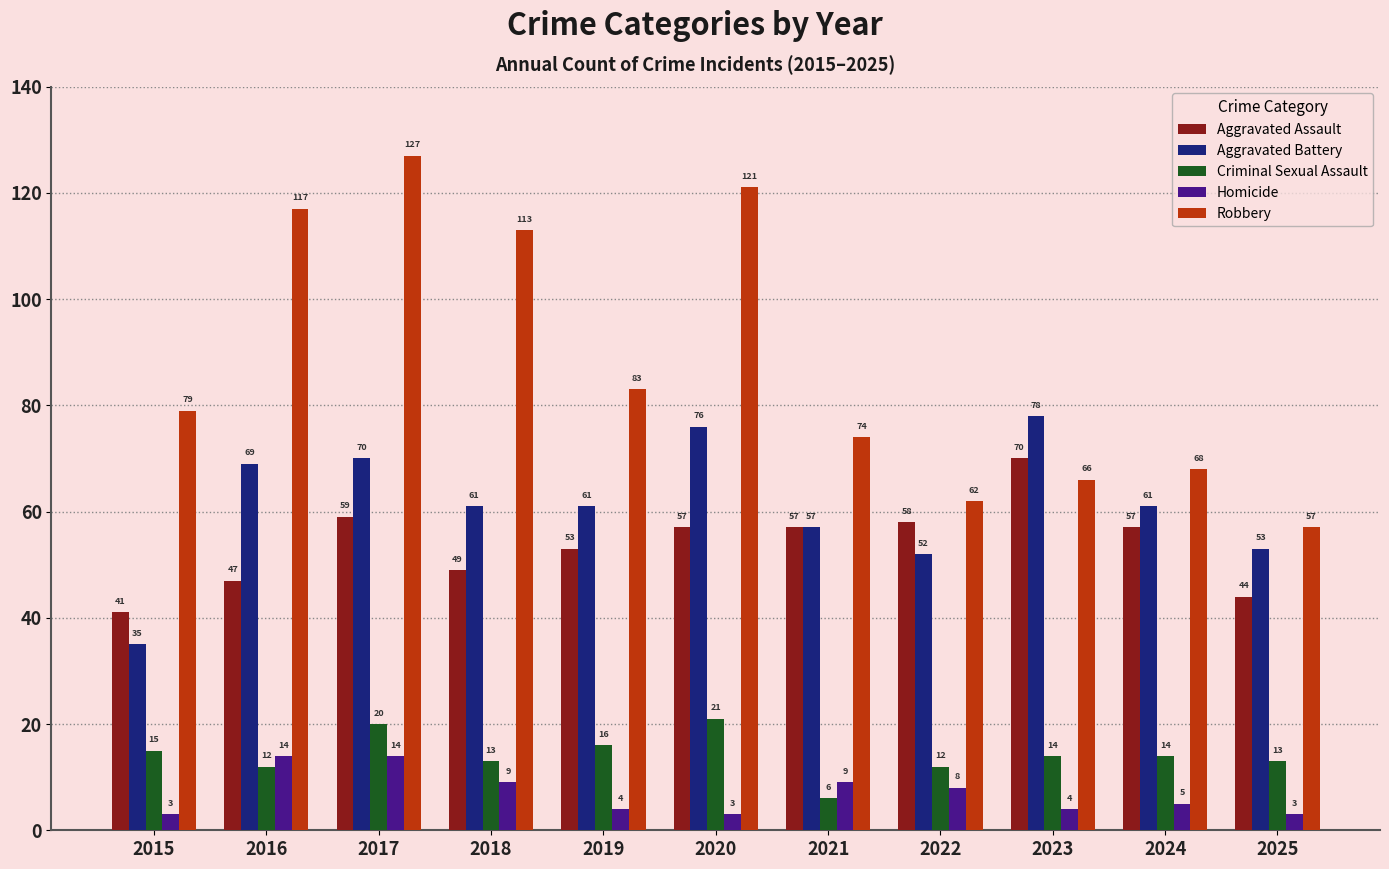

True or false: Aggravated Assault has a value of 92 at 2019.

False